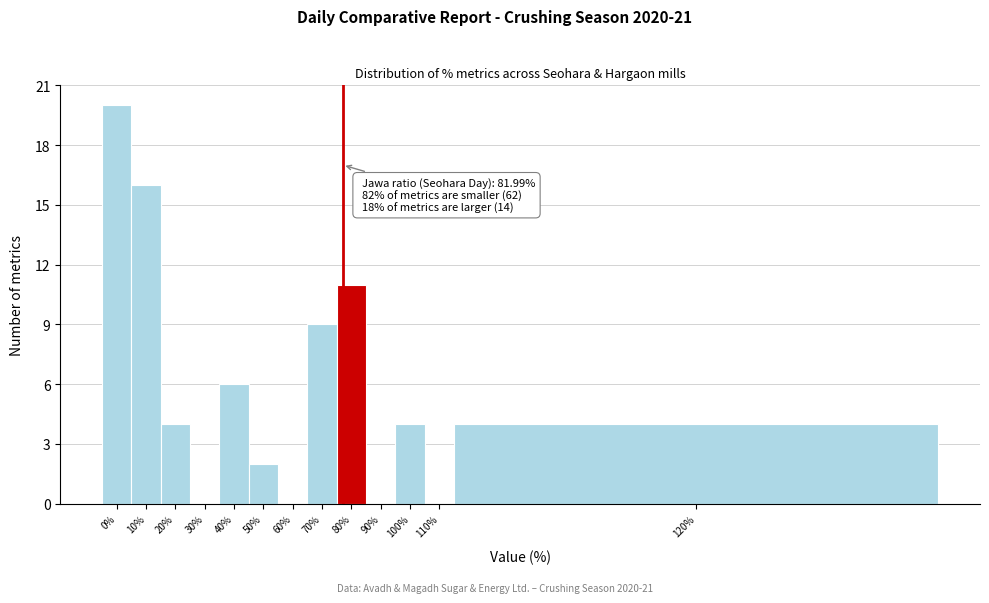

Reading left to right, transcribe all the data shown in this chart.

0%=20	10%=16	20%=4	30%=0	40%=6	50%=2	60%=0	70%=9	80%=11	90%=0	100%=4	110%=0	120%=4